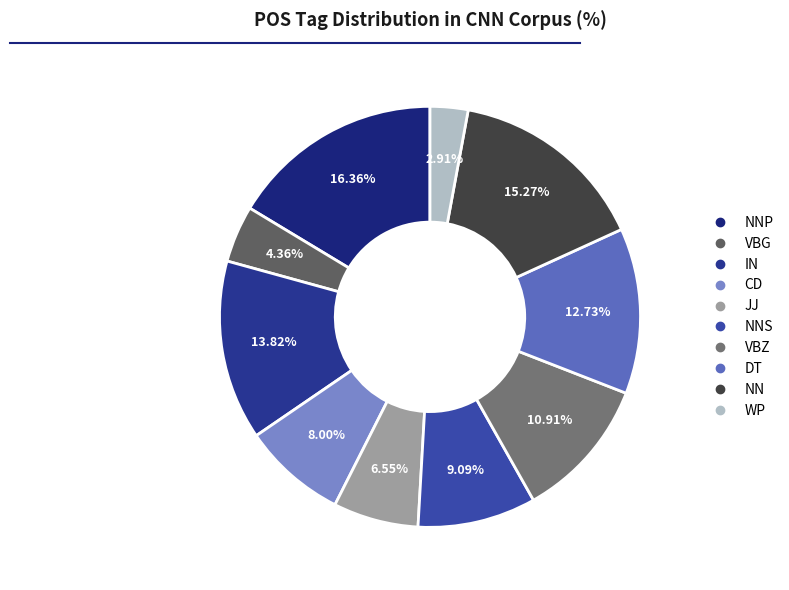

How many slices are in this pie chart?

10